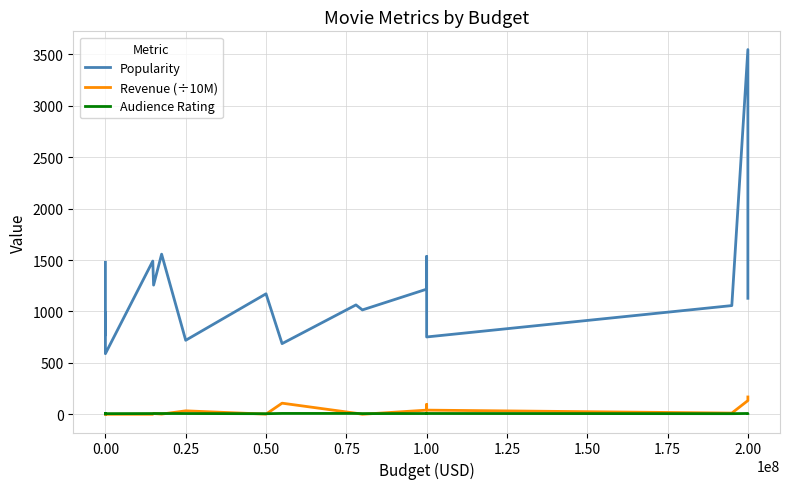

At which category is the sum across all series the highest?

2.00